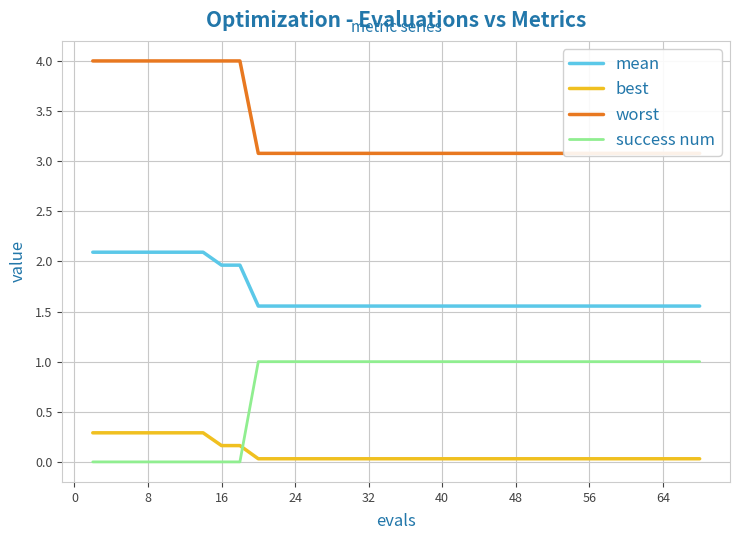

Is the value of success num at 16 greater than the value of best at 18?

No